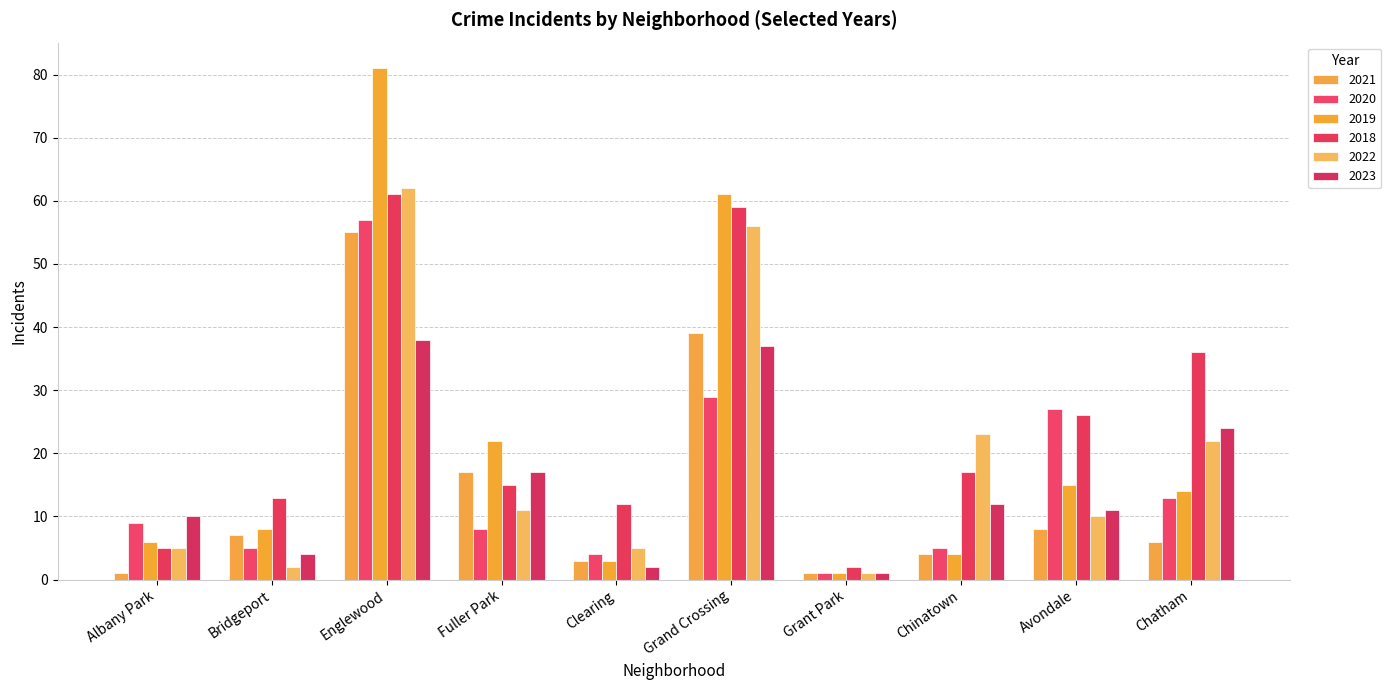

How many series are shown in this chart?

6